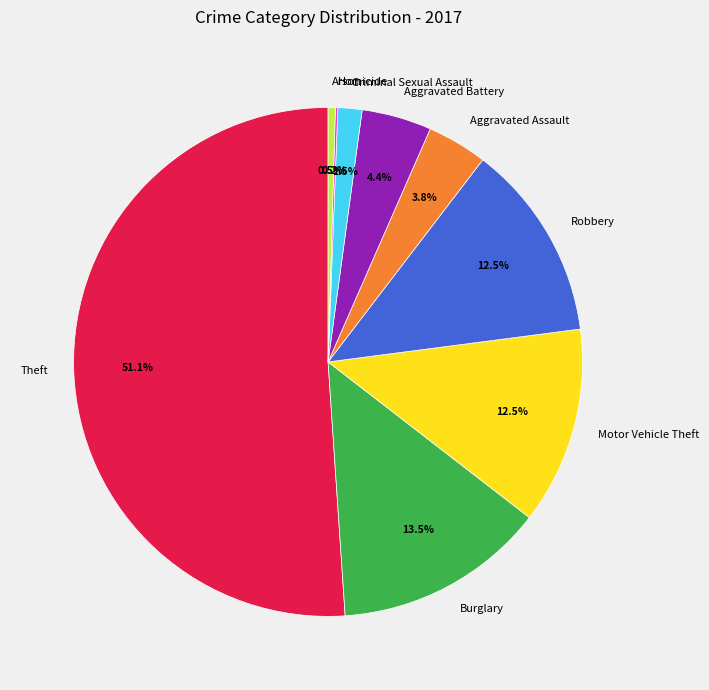

What portion of the pie excludes Burglary?

86.5%